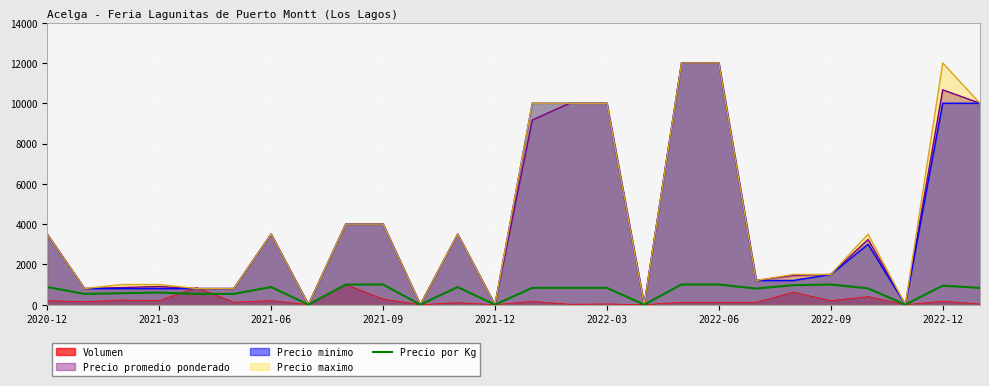

The value of Precio maximo at 2022-09 is 1500. True or false?

True